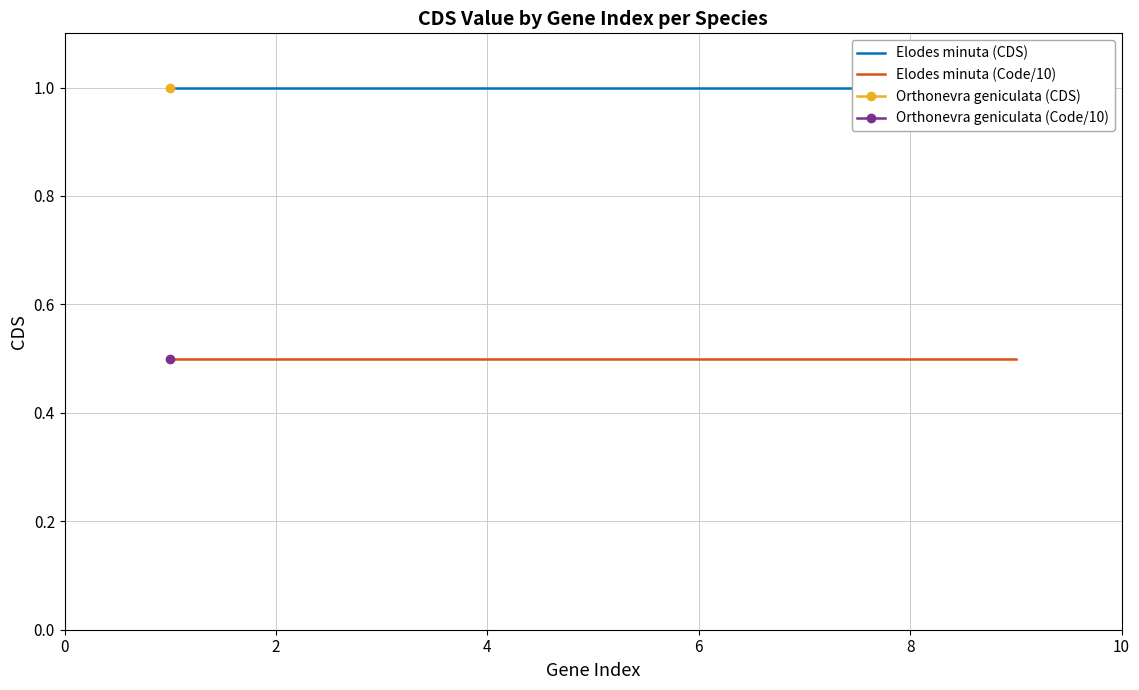

True or false: Elodes minuta (Code/10) and Elodes minuta (CDS) intersect in this chart.

False